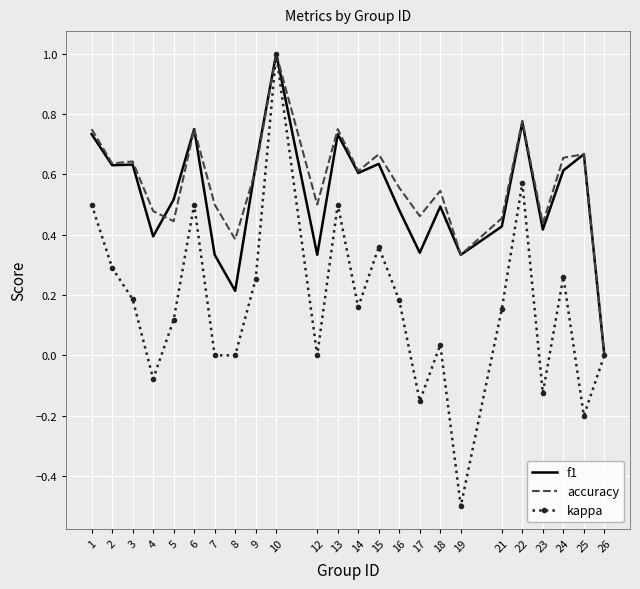

Rank the series at 4 from lowest to highest value.

kappa, f1, accuracy